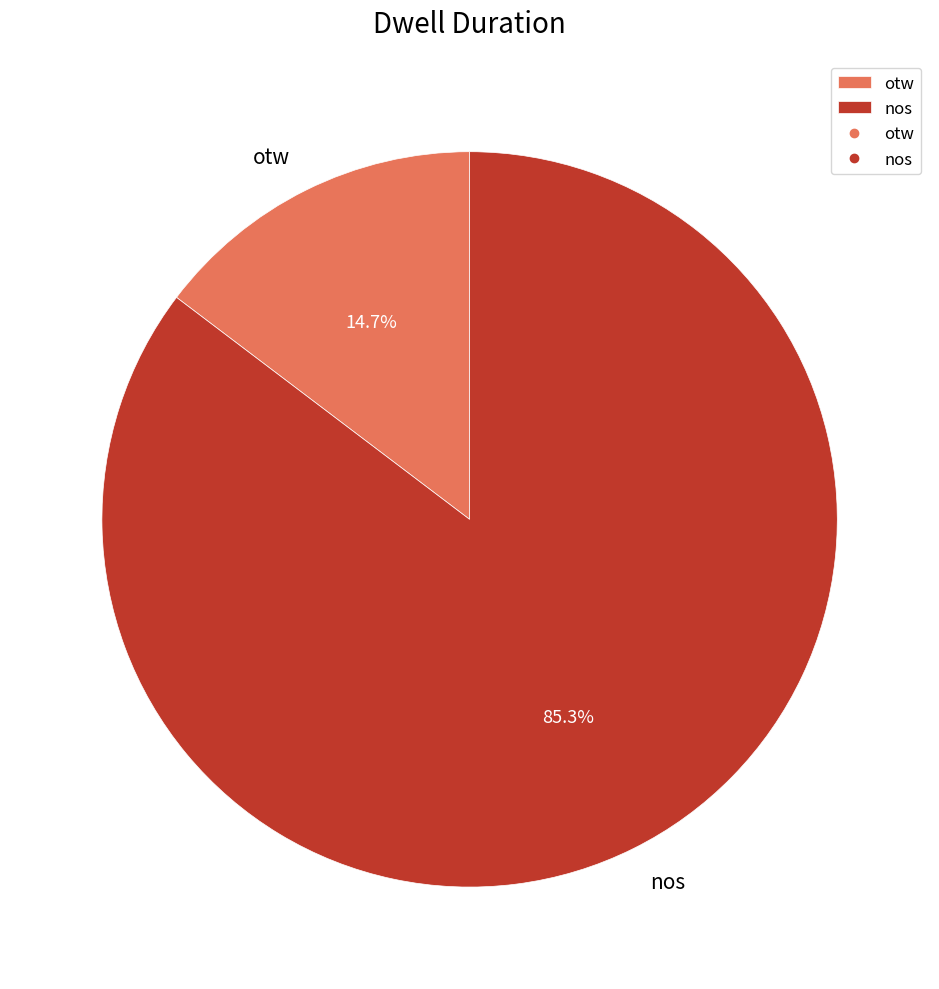

Which has a higher value, otw or nos?

nos